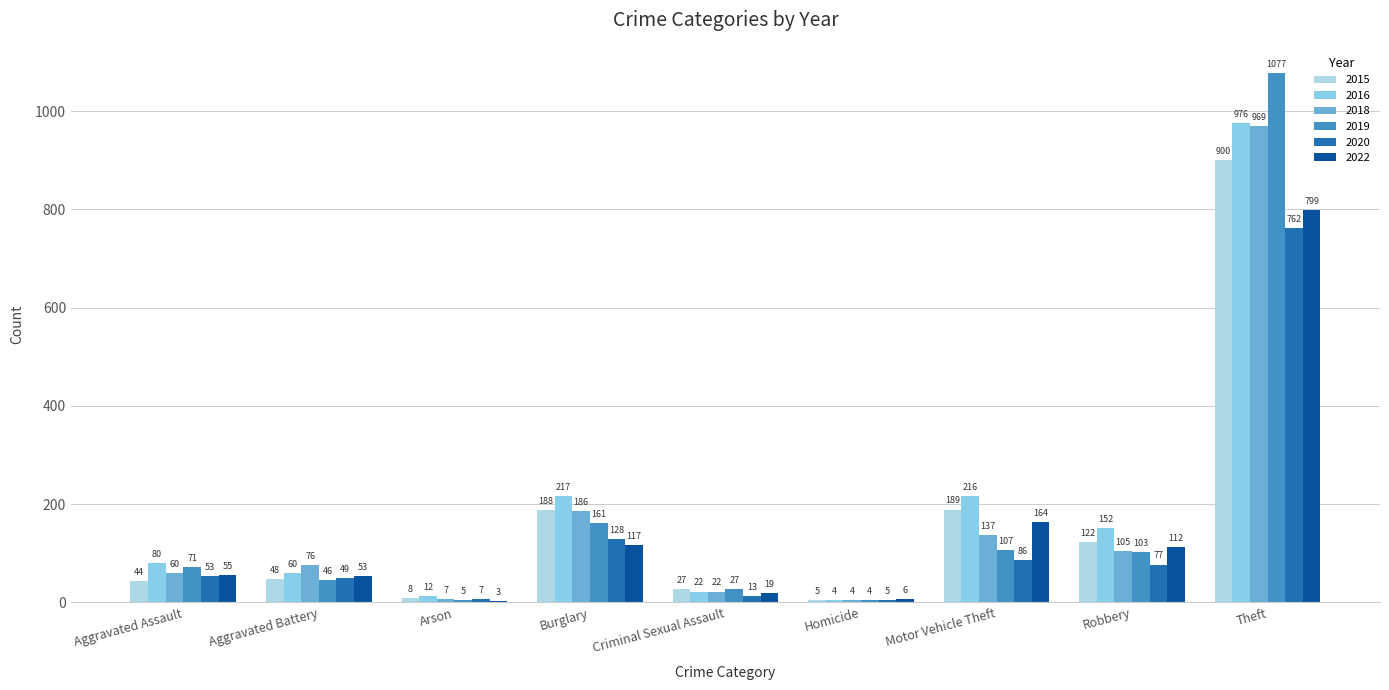

What position from the left is Homicide?

6